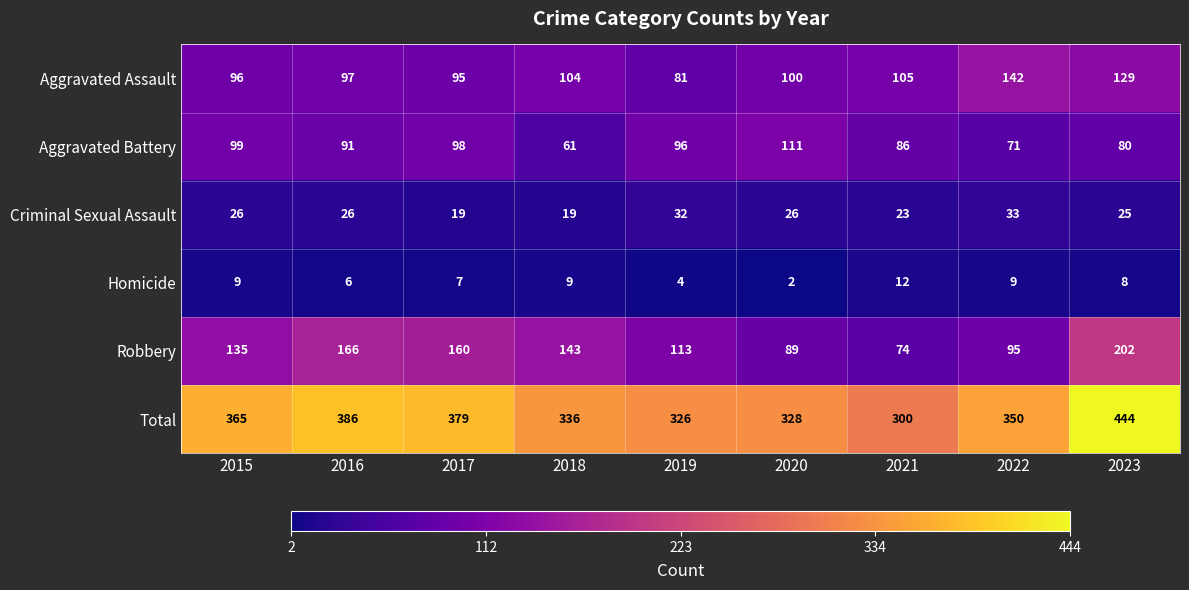

True or false: Homicide has a value of 4 at 2019.

True